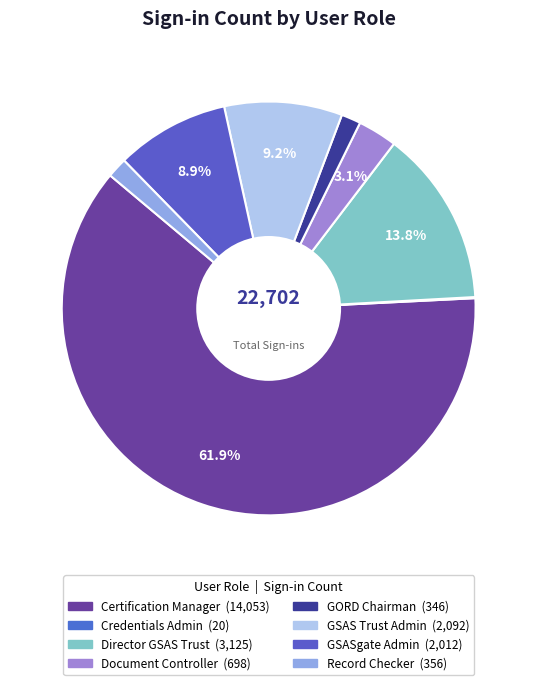

To the nearest percent, what is the combined percentage of GORD Chairman and Certification Manager?

63%